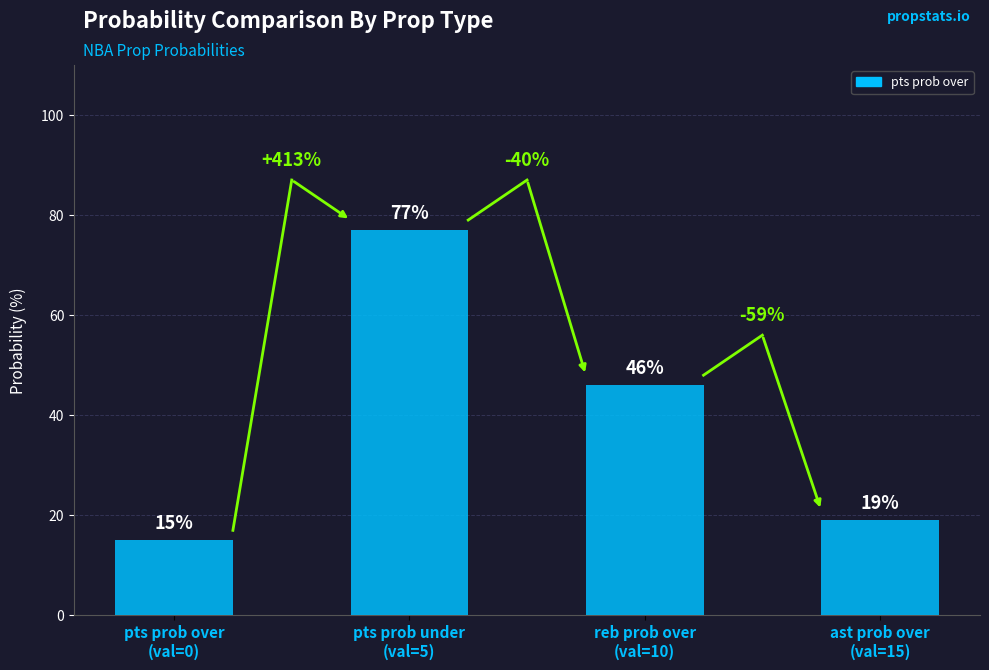

Where is the data nearest to the value 44?

10